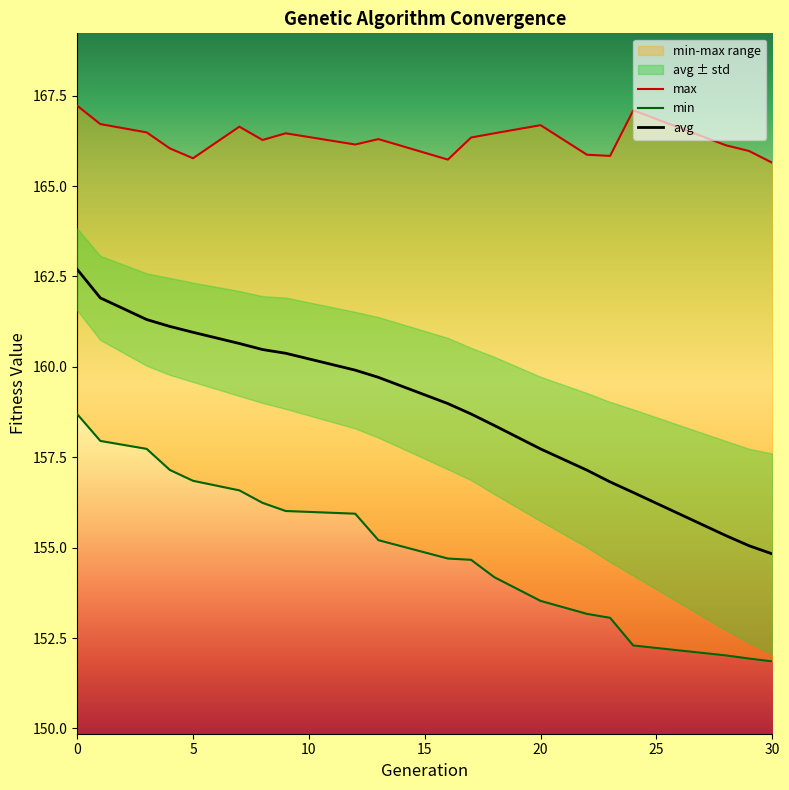

Which series changed the most between 3 and 4?

min